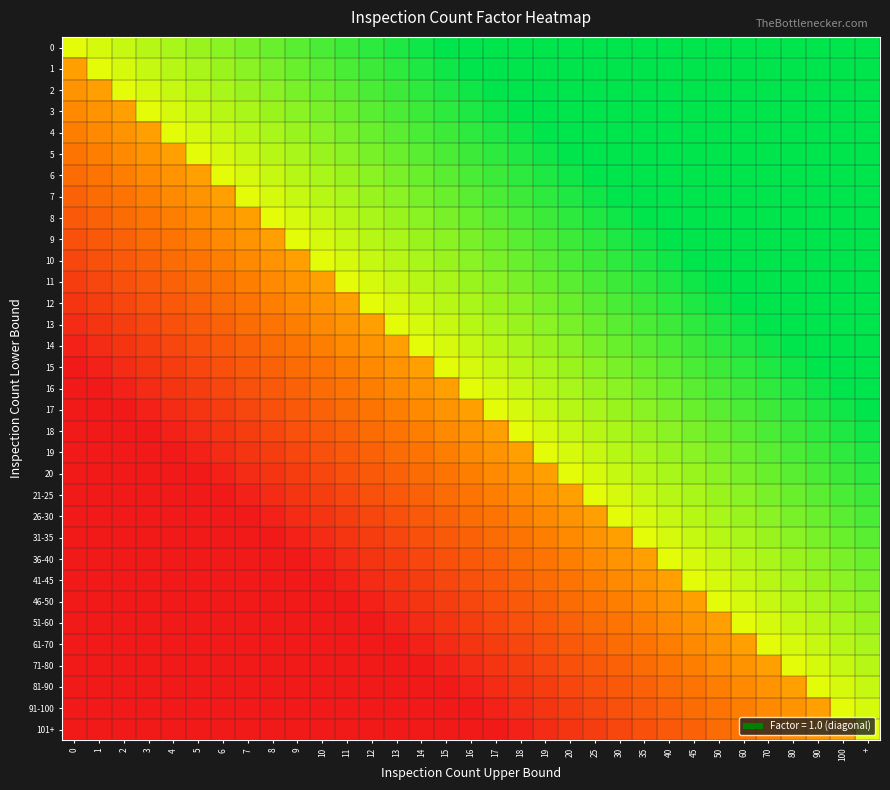

Reading left to right, transcribe all the data shown in this chart.

0: 0=0.7	1=0.7	2=0.7	3=0.8	4=0.8	5=0.8	6=0.8	7=0.8	8=0.9	9=0.9	10=0.9	11=0.9	12=0.9	13=1.0	14=1.0	15=1.0	16=1.0	17=1.0	18=1.0	19=1.0	20=1.0	25=1.0	30=1.0	35=1.0	40=1.0	45=1.0	50=1.0	60=1.0	70=1.0	80=1.0	90=1.0	100=1.0	+=1.0
1: 0=0.4	1=0.7	2=0.7	3=0.7	4=0.8	5=0.8	6=0.8	7=0.8	8=0.8	9=0.9	10=0.9	11=0.9	12=0.9	13=0.9	14=1.0	15=1.0	16=1.0	17=1.0	18=1.0	19=1.0	20=1.0	25=1.0	30=1.0	35=1.0	40=1.0	45=1.0	50=1.0	60=1.0	70=1.0	80=1.0	90=1.0	100=1.0	+=1.0
2: 0=0.4	1=0.4	2=0.7	3=0.7	4=0.7	5=0.8	6=0.8	7=0.8	8=0.8	9=0.8	10=0.9	11=0.9	12=0.9	13=0.9	14=0.9	15=1.0	16=1.0	17=1.0	18=1.0	19=1.0	20=1.0	25=1.0	30=1.0	35=1.0	40=1.0	45=1.0	50=1.0	60=1.0	70=1.0	80=1.0	90=1.0	100=1.0	+=1.0
3: 0=0.4	1=0.4	2=0.4	3=0.7	4=0.7	5=0.7	6=0.8	7=0.8	8=0.8	9=0.8	10=0.8	11=0.9	12=0.9	13=0.9	14=0.9	15=0.9	16=1.0	17=1.0	18=1.0	19=1.0	20=1.0	25=1.0	30=1.0	35=1.0	40=1.0	45=1.0	50=1.0	60=1.0	70=1.0	80=1.0	90=1.0	100=1.0	+=1.0
4: 0=0.3	1=0.4	2=0.4	3=0.4	4=0.7	5=0.7	6=0.7	7=0.8	8=0.8	9=0.8	10=0.8	11=0.8	12=0.9	13=0.9	14=0.9	15=0.9	16=0.9	17=1.0	18=1.0	19=1.0	20=1.0	25=1.0	30=1.0	35=1.0	40=1.0	45=1.0	50=1.0	60=1.0	70=1.0	80=1.0	90=1.0	100=1.0	+=1.0
5: 0=0.3	1=0.3	2=0.4	3=0.4	4=0.4	5=0.7	6=0.7	7=0.7	8=0.8	9=0.8	10=0.8	11=0.8	12=0.8	13=0.9	14=0.9	15=0.9	16=0.9	17=0.9	18=1.0	19=1.0	20=1.0	25=1.0	30=1.0	35=1.0	40=1.0	45=1.0	50=1.0	60=1.0	70=1.0	80=1.0	90=1.0	100=1.0	+=1.0
6: 0=0.3	1=0.3	2=0.3	3=0.4	4=0.4	5=0.4	6=0.7	7=0.7	8=0.7	9=0.8	10=0.8	11=0.8	12=0.8	13=0.8	14=0.9	15=0.9	16=0.9	17=0.9	18=0.9	19=1.0	20=1.0	25=1.0	30=1.0	35=1.0	40=1.0	45=1.0	50=1.0	60=1.0	70=1.0	80=1.0	90=1.0	100=1.0	+=1.0
7: 0=0.2	1=0.3	2=0.3	3=0.3	4=0.4	5=0.4	6=0.4	7=0.7	8=0.7	9=0.7	10=0.8	11=0.8	12=0.8	13=0.8	14=0.8	15=0.9	16=0.9	17=0.9	18=0.9	19=0.9	20=1.0	25=1.0	30=1.0	35=1.0	40=1.0	45=1.0	50=1.0	60=1.0	70=1.0	80=1.0	90=1.0	100=1.0	+=1.0
8: 0=0.2	1=0.2	2=0.3	3=0.3	4=0.3	5=0.4	6=0.4	7=0.4	8=0.7	9=0.7	10=0.7	11=0.8	12=0.8	13=0.8	14=0.8	15=0.8	16=0.9	17=0.9	18=0.9	19=0.9	20=0.9	25=1.0	30=1.0	35=1.0	40=1.0	45=1.0	50=1.0	60=1.0	70=1.0	80=1.0	90=1.0	100=1.0	+=1.0
9: 0=0.2	1=0.2	2=0.2	3=0.3	4=0.3	5=0.3	6=0.4	7=0.4	8=0.4	9=0.7	10=0.7	11=0.7	12=0.8	13=0.8	14=0.8	15=0.8	16=0.8	17=0.9	18=0.9	19=0.9	20=0.9	25=0.9	30=1.0	35=1.0	40=1.0	45=1.0	50=1.0	60=1.0	70=1.0	80=1.0	90=1.0	100=1.0	+=1.0
10: 0=0.2	1=0.2	2=0.2	3=0.2	4=0.3	5=0.3	6=0.3	7=0.4	8=0.4	9=0.4	10=0.7	11=0.7	12=0.7	13=0.8	14=0.8	15=0.8	16=0.8	17=0.8	18=0.9	19=0.9	20=0.9	25=0.9	30=0.9	35=1.0	40=1.0	45=1.0	50=1.0	60=1.0	70=1.0	80=1.0	90=1.0	100=1.0	+=1.0
11: 0=0.1	1=0.2	2=0.2	3=0.2	4=0.2	5=0.3	6=0.3	7=0.3	8=0.4	9=0.4	10=0.4	11=0.7	12=0.7	13=0.7	14=0.8	15=0.8	16=0.8	17=0.8	18=0.8	19=0.9	20=0.9	25=0.9	30=0.9	35=0.9	40=1.0	45=1.0	50=1.0	60=1.0	70=1.0	80=1.0	90=1.0	100=1.0	+=1.0
12: 0=0.1	1=0.1	2=0.2	3=0.2	4=0.2	5=0.2	6=0.3	7=0.3	8=0.3	9=0.4	10=0.4	11=0.4	12=0.7	13=0.7	14=0.7	15=0.8	16=0.8	17=0.8	18=0.8	19=0.8	20=0.9	25=0.9	30=0.9	35=0.9	40=0.9	45=1.0	50=1.0	60=1.0	70=1.0	80=1.0	90=1.0	100=1.0	+=1.0
13: 0=0.1	1=0.1	2=0.1	3=0.2	4=0.2	5=0.2	6=0.2	7=0.3	8=0.3	9=0.3	10=0.4	11=0.4	12=0.4	13=0.7	14=0.7	15=0.7	16=0.8	17=0.8	18=0.8	19=0.8	20=0.8	25=0.9	30=0.9	35=0.9	40=0.9	45=0.9	50=1.0	60=1.0	70=1.0	80=1.0	90=1.0	100=1.0	+=1.0
14: 0=0.0	1=0.1	2=0.1	3=0.1	4=0.2	5=0.2	6=0.2	7=0.2	8=0.3	9=0.3	10=0.3	11=0.4	12=0.4	13=0.4	14=0.7	15=0.7	16=0.7	17=0.8	18=0.8	19=0.8	20=0.8	25=0.8	30=0.9	35=0.9	40=0.9	45=0.9	50=0.9	60=1.0	70=1.0	80=1.0	90=1.0	100=1.0	+=1.0
15: 0=0.0	1=0.0	2=0.1	3=0.1	4=0.1	5=0.2	6=0.2	7=0.2	8=0.2	9=0.3	10=0.3	11=0.3	12=0.4	13=0.4	14=0.4	15=0.7	16=0.7	17=0.7	18=0.8	19=0.8	20=0.8	25=0.8	30=0.8	35=0.9	40=0.9	45=0.9	50=0.9	60=0.9	70=1.0	80=1.0	90=1.0	100=1.0	+=1.0
16: 0=0.0	1=0.0	2=0.0	3=0.1	4=0.1	5=0.1	6=0.2	7=0.2	8=0.2	9=0.2	10=0.3	11=0.3	12=0.3	13=0.4	14=0.4	15=0.4	16=0.7	17=0.7	18=0.7	19=0.8	20=0.8	25=0.8	30=0.8	35=0.8	40=0.9	45=0.9	50=0.9	60=0.9	70=0.9	80=1.0	90=1.0	100=1.0	+=1.0
17: 0=0.0	1=0.0	2=0.0	3=0.0	4=0.1	5=0.1	6=0.1	7=0.2	8=0.2	9=0.2	10=0.2	11=0.3	12=0.3	13=0.3	14=0.4	15=0.4	16=0.4	17=0.7	18=0.7	19=0.7	20=0.8	25=0.8	30=0.8	35=0.8	40=0.8	45=0.9	50=0.9	60=0.9	70=0.9	80=0.9	90=1.0	100=1.0	+=1.0
18: 0=0.0	1=0.0	2=0.0	3=0.0	4=0.0	5=0.1	6=0.1	7=0.1	8=0.2	9=0.2	10=0.2	11=0.2	12=0.3	13=0.3	14=0.3	15=0.4	16=0.4	17=0.4	18=0.7	19=0.7	20=0.7	25=0.8	30=0.8	35=0.8	40=0.8	45=0.8	50=0.9	60=0.9	70=0.9	80=0.9	90=0.9	100=1.0	+=1.0
19: 0=0.0	1=0.0	2=0.0	3=0.0	4=0.0	5=0.0	6=0.1	7=0.1	8=0.1	9=0.2	10=0.2	11=0.2	12=0.2	13=0.3	14=0.3	15=0.3	16=0.4	17=0.4	18=0.4	19=0.7	20=0.7	25=0.7	30=0.8	35=0.8	40=0.8	45=0.8	50=0.8	60=0.9	70=0.9	80=0.9	90=0.9	100=0.9	+=1.0
20: 0=0.0	1=0.0	2=0.0	3=0.0	4=0.0	5=0.0	6=0.0	7=0.1	8=0.1	9=0.1	10=0.2	11=0.2	12=0.2	13=0.2	14=0.3	15=0.3	16=0.3	17=0.4	18=0.4	19=0.4	20=0.7	25=0.7	30=0.7	35=0.8	40=0.8	45=0.8	50=0.8	60=0.8	70=0.9	80=0.9	90=0.9	100=0.9	+=0.9
21-25: 0=0.0	1=0.0	2=0.0	3=0.0	4=0.0	5=0.0	6=0.0	7=0.0	8=0.1	9=0.1	10=0.1	11=0.2	12=0.2	13=0.2	14=0.2	15=0.3	16=0.3	17=0.3	18=0.4	19=0.4	20=0.4	25=0.7	30=0.7	35=0.7	40=0.8	45=0.8	50=0.8	60=0.8	70=0.8	80=0.9	90=0.9	100=0.9	+=0.9
26-30: 0=0.0	1=0.0	2=0.0	3=0.0	4=0.0	5=0.0	6=0.0	7=0.0	8=0.0	9=0.1	10=0.1	11=0.1	12=0.2	13=0.2	14=0.2	15=0.2	16=0.3	17=0.3	18=0.3	19=0.4	20=0.4	25=0.4	30=0.7	35=0.7	40=0.7	45=0.8	50=0.8	60=0.8	70=0.8	80=0.8	90=0.9	100=0.9	+=0.9
31-35: 0=0.0	1=0.0	2=0.0	3=0.0	4=0.0	5=0.0	6=0.0	7=0.0	8=0.0	9=0.0	10=0.1	11=0.1	12=0.1	13=0.2	14=0.2	15=0.2	16=0.2	17=0.3	18=0.3	19=0.3	20=0.4	25=0.4	30=0.4	35=0.7	40=0.7	45=0.7	50=0.8	60=0.8	70=0.8	80=0.8	90=0.8	100=0.9	+=0.9
36-40: 0=0.0	1=0.0	2=0.0	3=0.0	4=0.0	5=0.0	6=0.0	7=0.0	8=0.0	9=0.0	10=0.0	11=0.1	12=0.1	13=0.1	14=0.2	15=0.2	16=0.2	17=0.2	18=0.3	19=0.3	20=0.3	25=0.4	30=0.4	35=0.4	40=0.7	45=0.7	50=0.7	60=0.8	70=0.8	80=0.8	90=0.8	100=0.8	+=0.9
41-45: 0=0.0	1=0.0	2=0.0	3=0.0	4=0.0	5=0.0	6=0.0	7=0.0	8=0.0	9=0.0	10=0.0	11=0.0	12=0.1	13=0.1	14=0.1	15=0.2	16=0.2	17=0.2	18=0.2	19=0.3	20=0.3	25=0.3	30=0.4	35=0.4	40=0.4	45=0.7	50=0.7	60=0.7	70=0.8	80=0.8	90=0.8	100=0.8	+=0.8
46-50: 0=0.0	1=0.0	2=0.0	3=0.0	4=0.0	5=0.0	6=0.0	7=0.0	8=0.0	9=0.0	10=0.0	11=0.0	12=0.0	13=0.1	14=0.1	15=0.1	16=0.2	17=0.2	18=0.2	19=0.2	20=0.3	25=0.3	30=0.3	35=0.4	40=0.4	45=0.4	50=0.7	60=0.7	70=0.7	80=0.8	90=0.8	100=0.8	+=0.8
51-60: 0=0.0	1=0.0	2=0.0	3=0.0	4=0.0	5=0.0	6=0.0	7=0.0	8=0.0	9=0.0	10=0.0	11=0.0	12=0.0	13=0.0	14=0.1	15=0.1	16=0.1	17=0.2	18=0.2	19=0.2	20=0.2	25=0.3	30=0.3	35=0.3	40=0.4	45=0.4	50=0.4	60=0.7	70=0.7	80=0.7	90=0.8	100=0.8	+=0.8
61-70: 0=0.0	1=0.0	2=0.0	3=0.0	4=0.0	5=0.0	6=0.0	7=0.0	8=0.0	9=0.0	10=0.0	11=0.0	12=0.0	13=0.0	14=0.0	15=0.1	16=0.1	17=0.1	18=0.2	19=0.2	20=0.2	25=0.2	30=0.3	35=0.3	40=0.3	45=0.4	50=0.4	60=0.4	70=0.7	80=0.7	90=0.7	100=0.8	+=0.8
71-80: 0=0.0	1=0.0	2=0.0	3=0.0	4=0.0	5=0.0	6=0.0	7=0.0	8=0.0	9=0.0	10=0.0	11=0.0	12=0.0	13=0.0	14=0.0	15=0.0	16=0.1	17=0.1	18=0.1	19=0.2	20=0.2	25=0.2	30=0.2	35=0.3	40=0.3	45=0.3	50=0.4	60=0.4	70=0.4	80=0.7	90=0.7	100=0.7	+=0.8
81-90: 0=0.0	1=0.0	2=0.0	3=0.0	4=0.0	5=0.0	6=0.0	7=0.0	8=0.0	9=0.0	10=0.0	11=0.0	12=0.0	13=0.0	14=0.0	15=0.0	16=0.0	17=0.1	18=0.1	19=0.1	20=0.2	25=0.2	30=0.2	35=0.2	40=0.3	45=0.3	50=0.3	60=0.4	70=0.4	80=0.4	90=0.7	100=0.7	+=0.7
91-100: 0=0.0	1=0.0	2=0.0	3=0.0	4=0.0	5=0.0	6=0.0	7=0.0	8=0.0	9=0.0	10=0.0	11=0.0	12=0.0	13=0.0	14=0.0	15=0.0	16=0.0	17=0.0	18=0.1	19=0.1	20=0.1	25=0.2	30=0.2	35=0.2	40=0.2	45=0.3	50=0.3	60=0.3	70=0.4	80=0.4	90=0.4	100=0.7	+=0.7
101+: 0=0.0	1=0.0	2=0.0	3=0.0	4=0.0	5=0.0	6=0.0	7=0.0	8=0.0	9=0.0	10=0.0	11=0.0	12=0.0	13=0.0	14=0.0	15=0.0	16=0.0	17=0.0	18=0.0	19=0.1	20=0.1	25=0.1	30=0.2	35=0.2	40=0.2	45=0.2	50=0.3	60=0.3	70=0.3	80=0.4	90=0.4	100=0.4	+=0.7